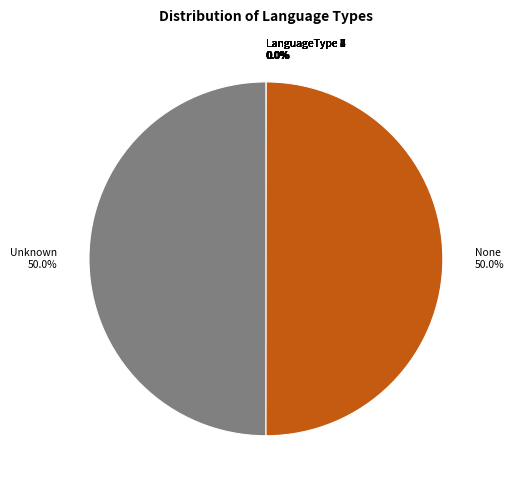

What is the ratio of the value at Unknown to the value at None?

1.0